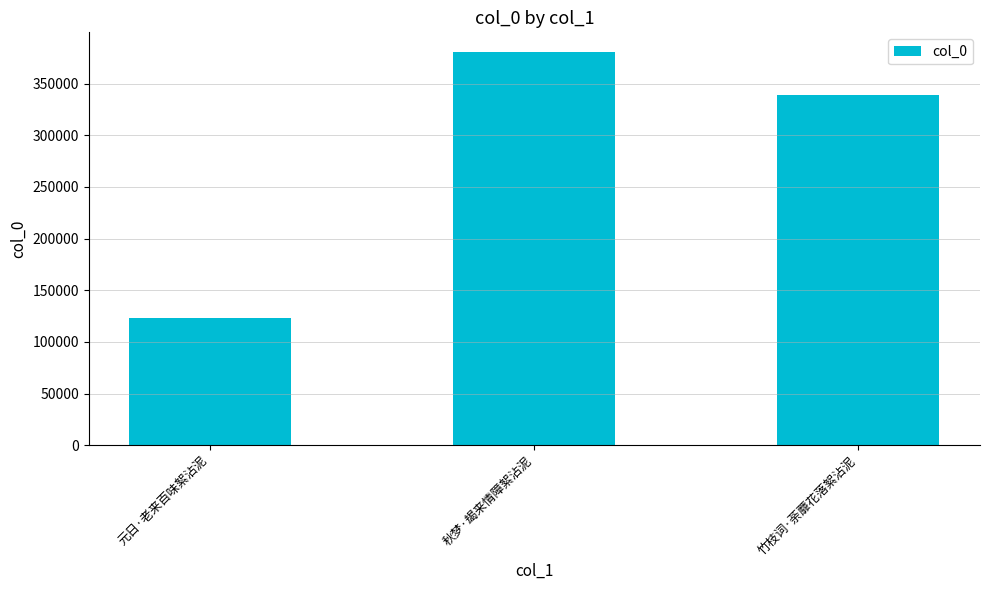

What is the label of the 1st bar from the left?

元日·老来百味絮沾泥